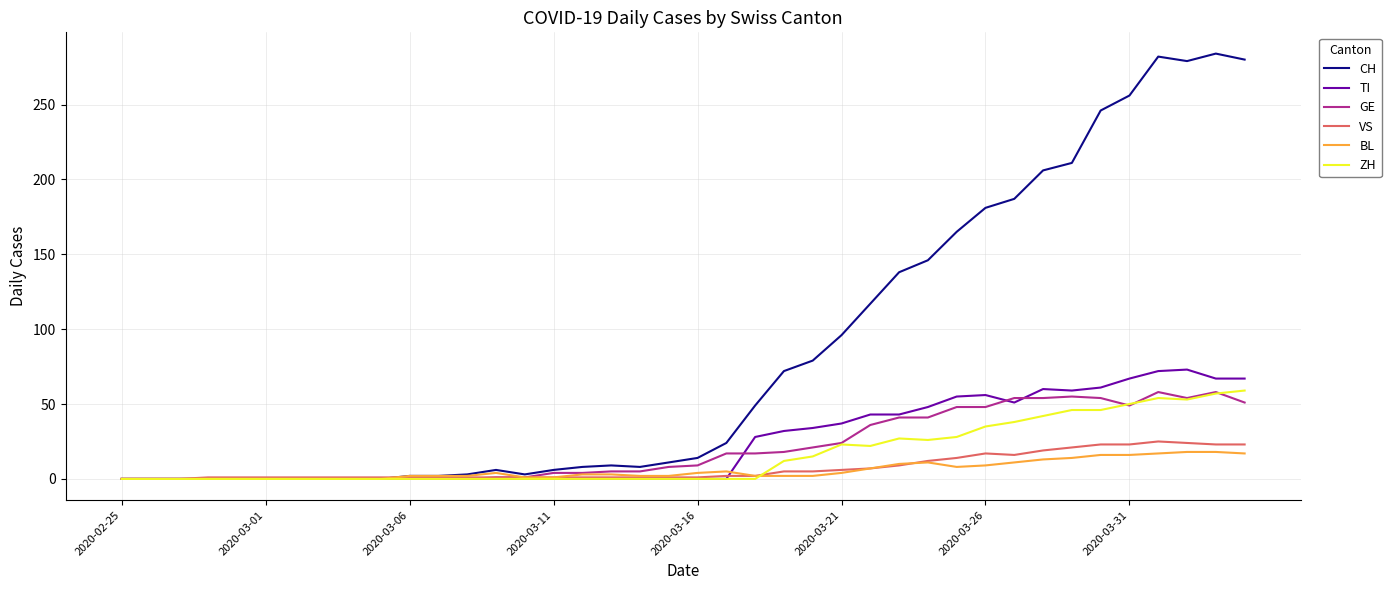

Which series has the widest spread of values?

CH